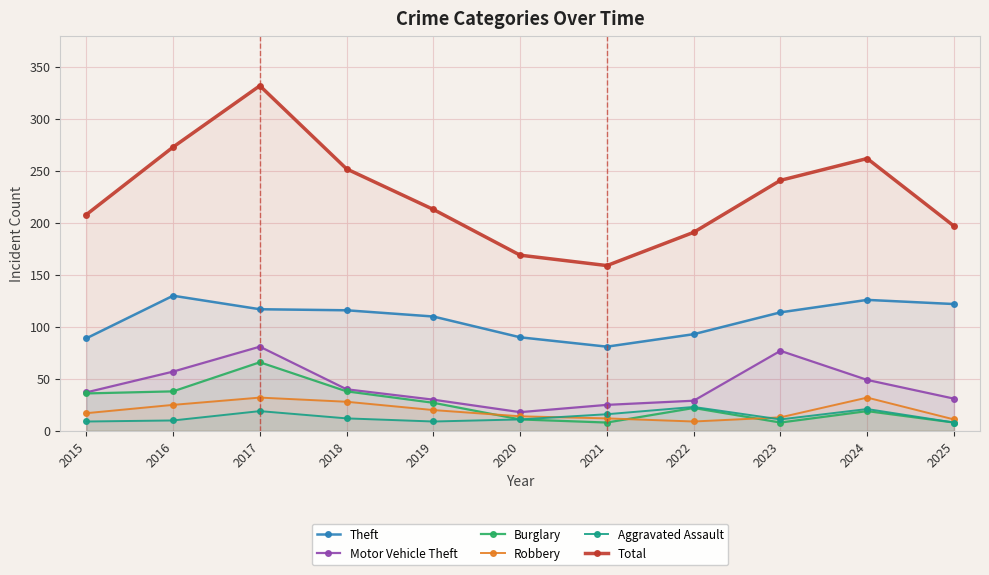

What is the sum of the Total values at 2024 and 2015?

470